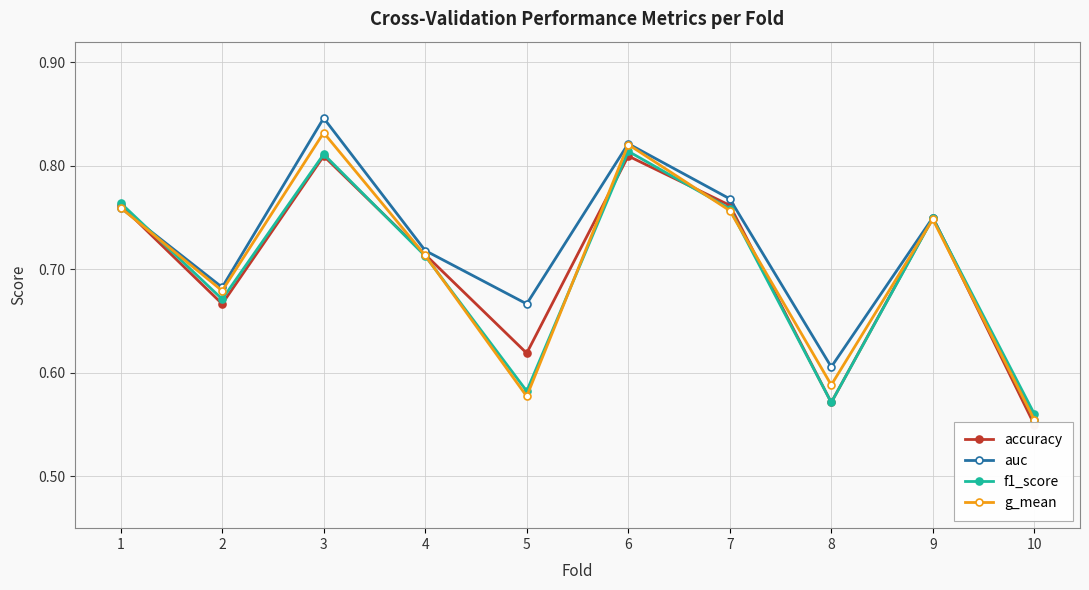

Where do f1_score and auc first cross each other?

1 and 2